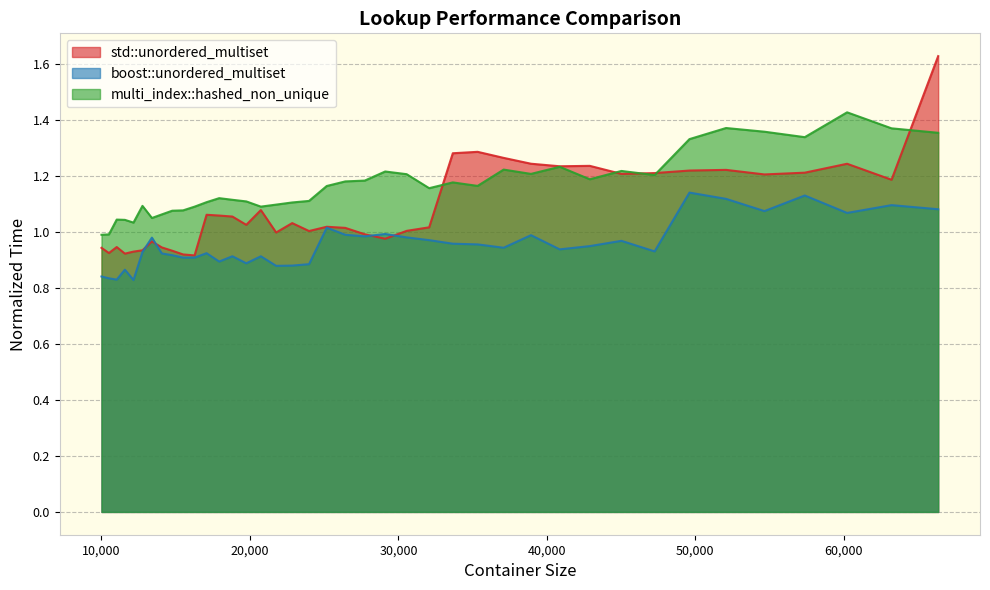

Which series has the largest range (max minus min)?

std::unordered_multiset